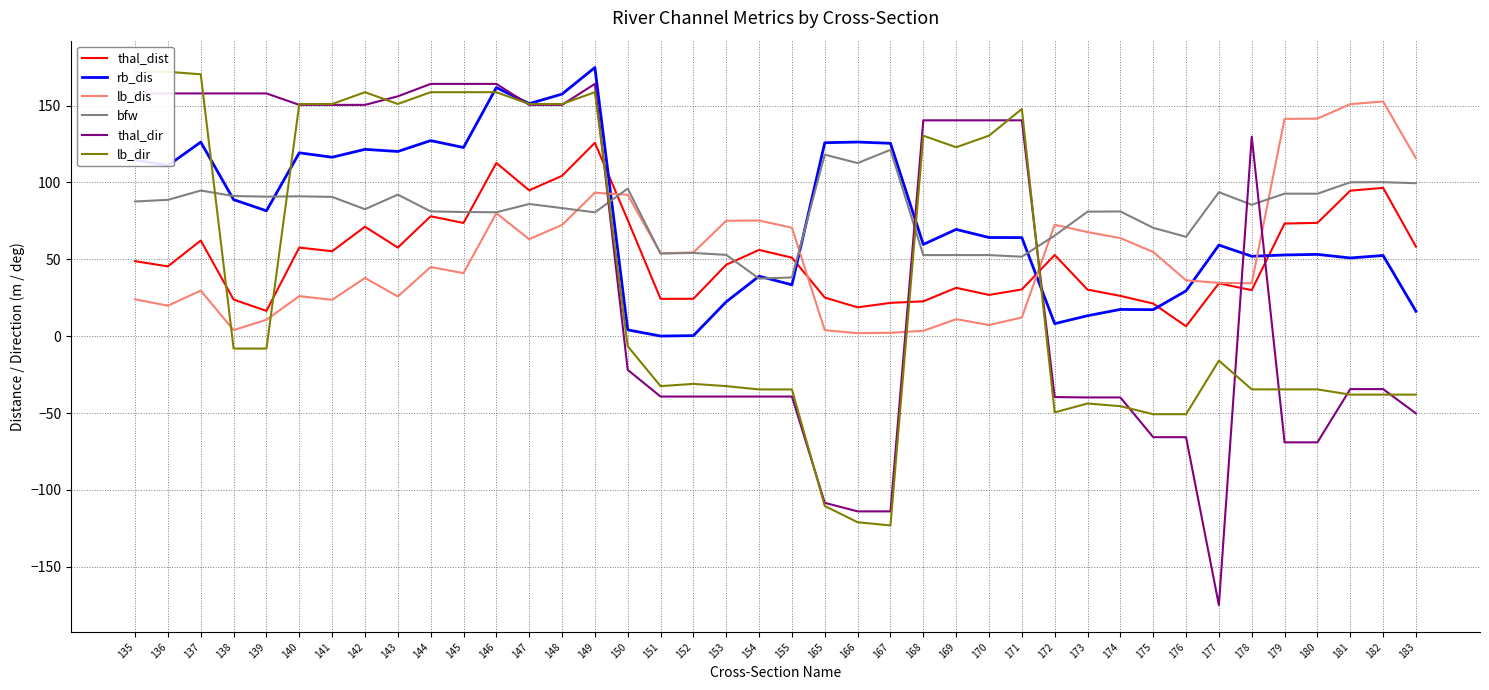

What is the value of the thal_dist point at the 25th from the left?

22.7